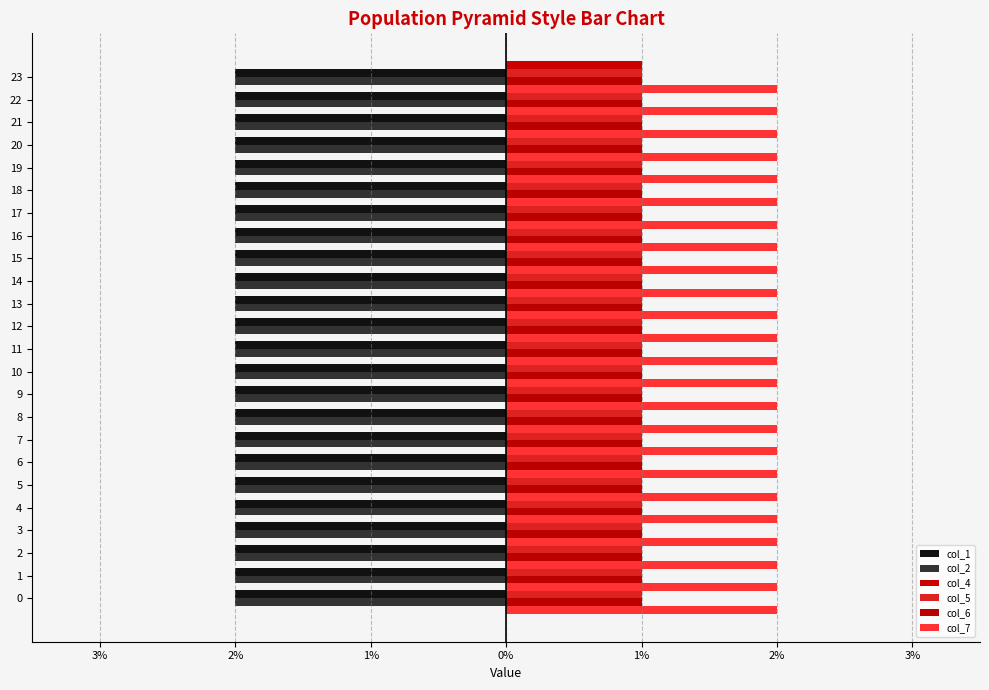

What are all the series names shown in the legend?

col_1, col_2, col_4, col_5, col_6, col_7